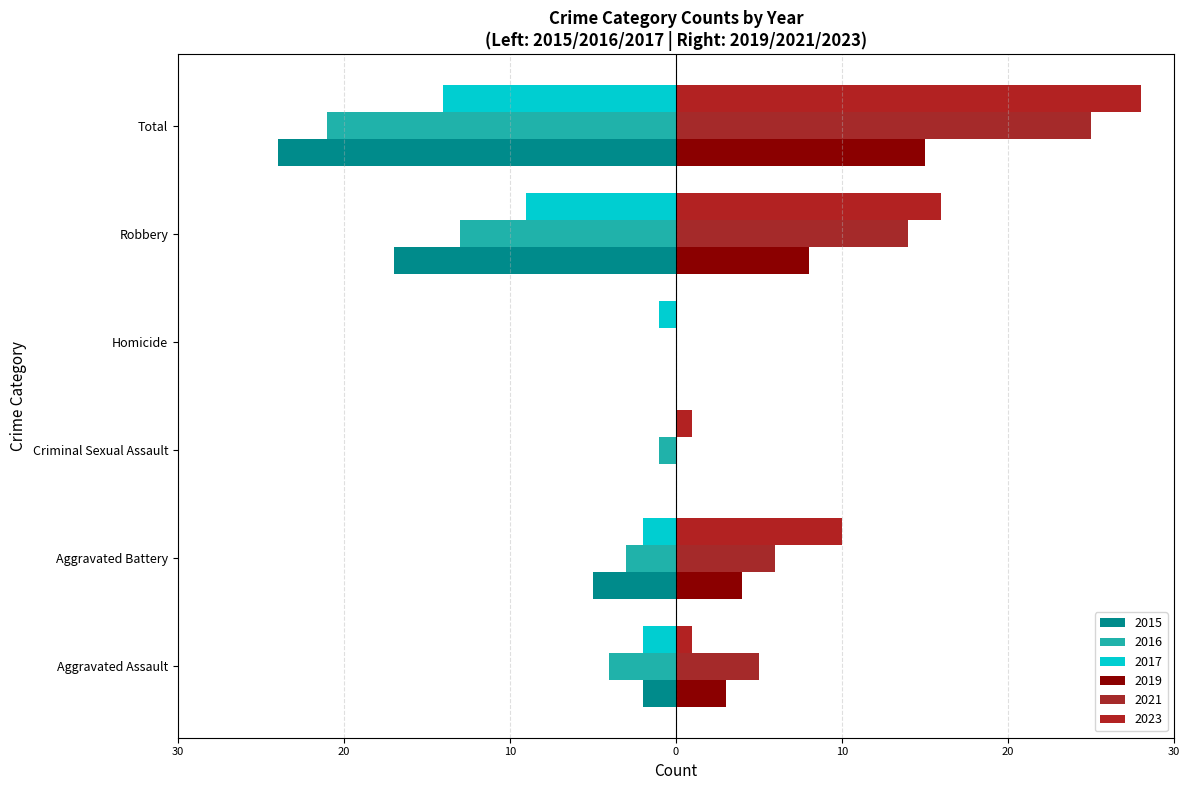

Reading left to right, transcribe all the data shown in this chart.

2015: Aggravated Assault=-2	Aggravated Battery=-5	Criminal Sexual Assault=0	Homicide=0	Robbery=-17	Total=-24
2019: Aggravated Assault=3	Aggravated Battery=4	Criminal Sexual Assault=0	Homicide=0	Robbery=8	Total=15
2021: Aggravated Assault=5	Aggravated Battery=6	Criminal Sexual Assault=0	Homicide=0	Robbery=14	Total=25
2016: Aggravated Assault=-4	Aggravated Battery=-3	Criminal Sexual Assault=-1	Homicide=0	Robbery=-13	Total=-21
2023: Aggravated Assault=1	Aggravated Battery=10	Criminal Sexual Assault=1	Homicide=0	Robbery=16	Total=28
2017: Aggravated Assault=-2	Aggravated Battery=-2	Criminal Sexual Assault=0	Homicide=-1	Robbery=-9	Total=-14